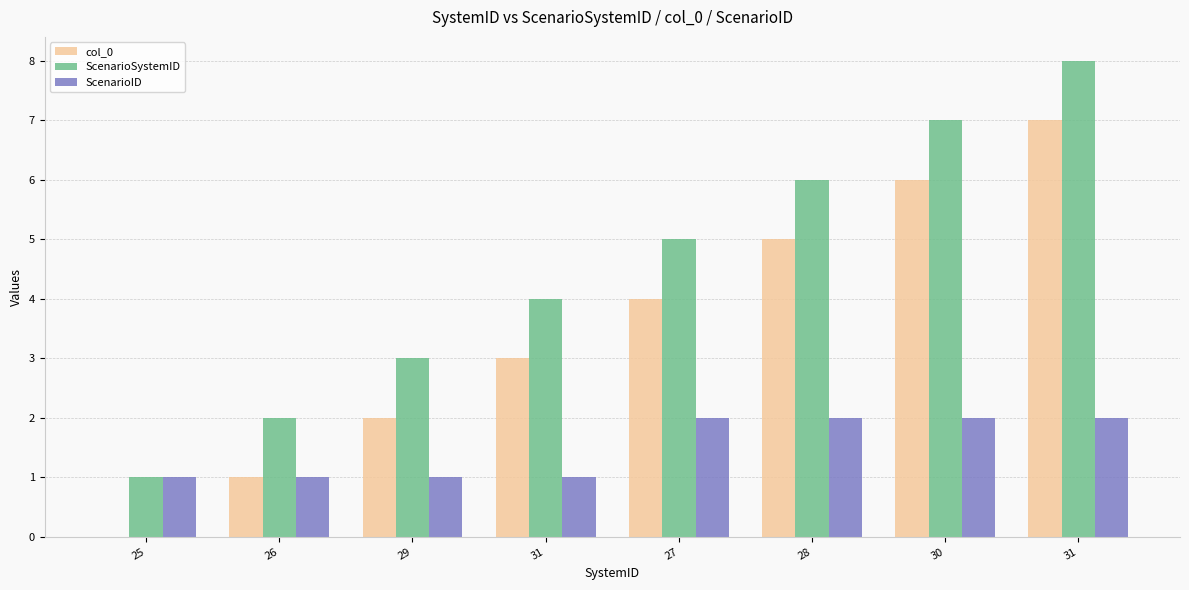

How many data points does each series have?

8